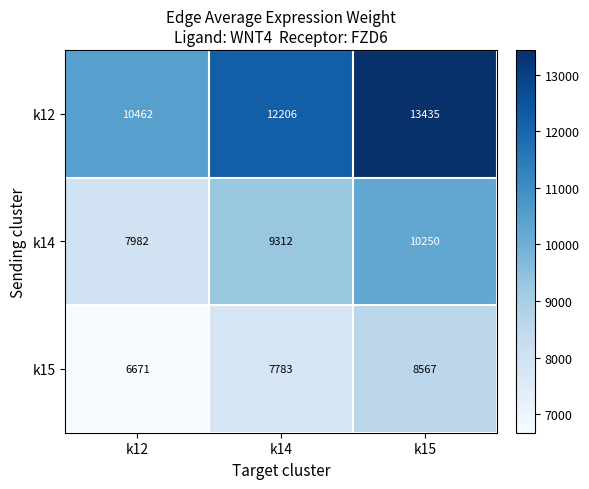

At how many categories does at least one series exceed 8734?

3